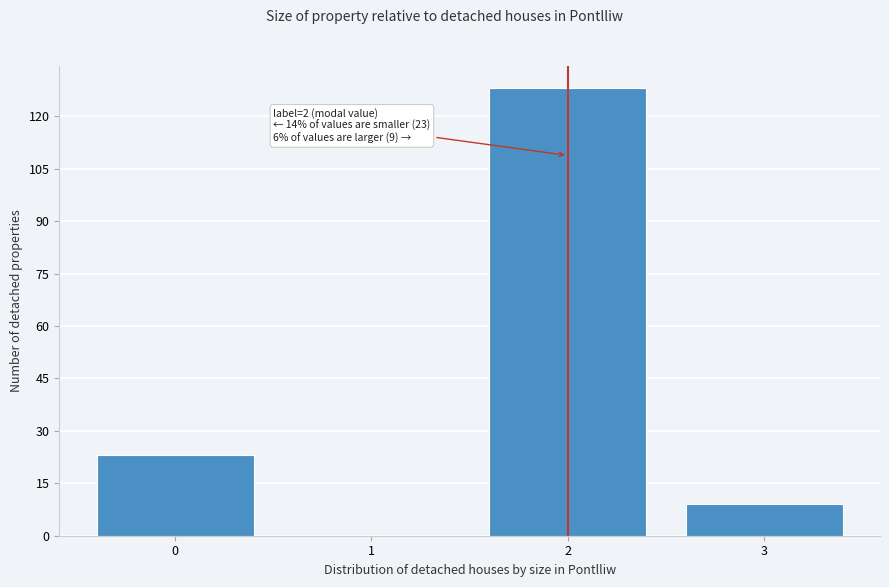

Reading left to right, what are all the values shown in this chart?

0=23	1=0	2=128	3=9